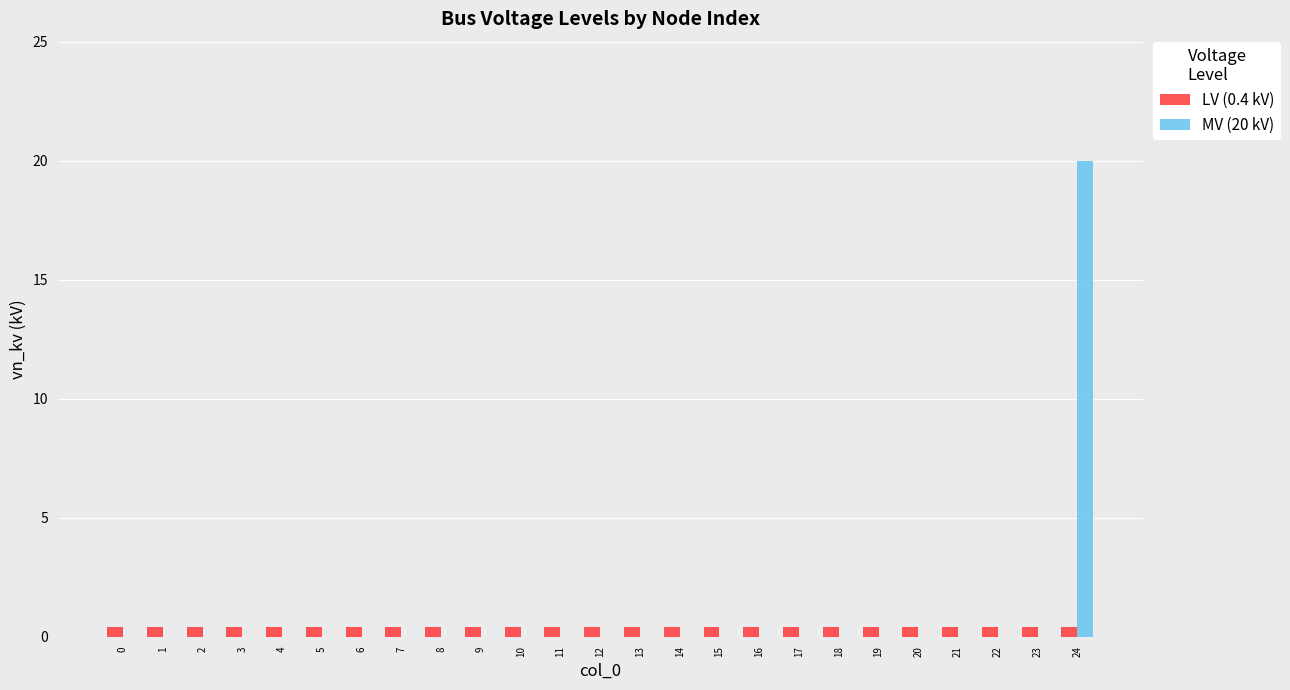

How many groups of bars are there?

25